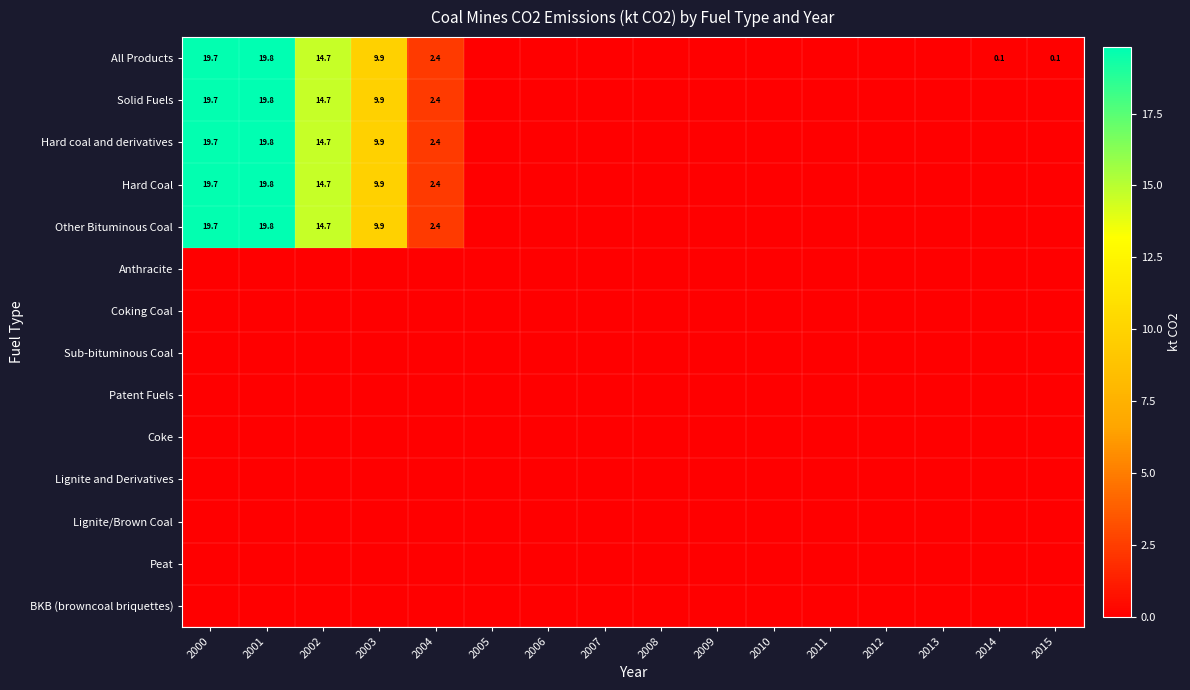

The value of Other Bituminous Coal at 2003 is 15.0. True or false?

False